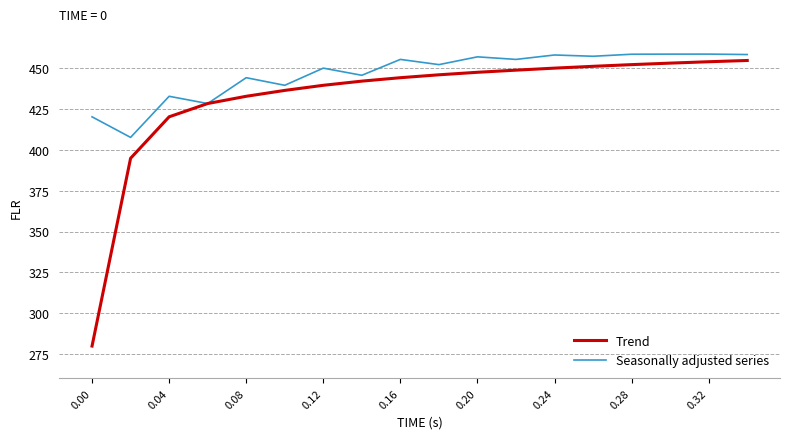

Which series has the largest total across all categories?

Seasonally adjusted series